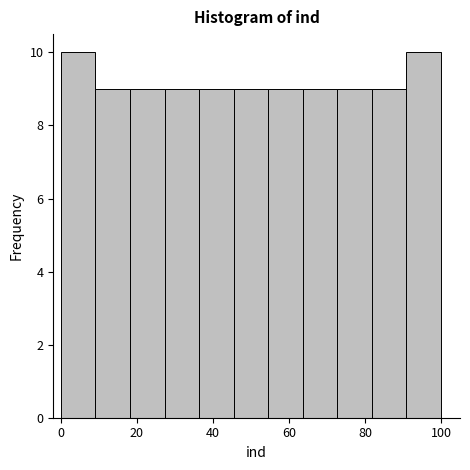

Reading left to right, list every bar in this chart as the range it spans on the x-axis followed by its height. Neither the bar edges nor the heights are printed on the chart, so give them approximately, as read against the axes.

0 to 10: 10
10 to 18: 9
18 to 28: 9
28 to 36: 9
36 to 46: 9
46 to 54: 9
54 to 64: 9
64 to 72: 9
72 to 82: 9
82 to 90: 9
90 to 100: 10